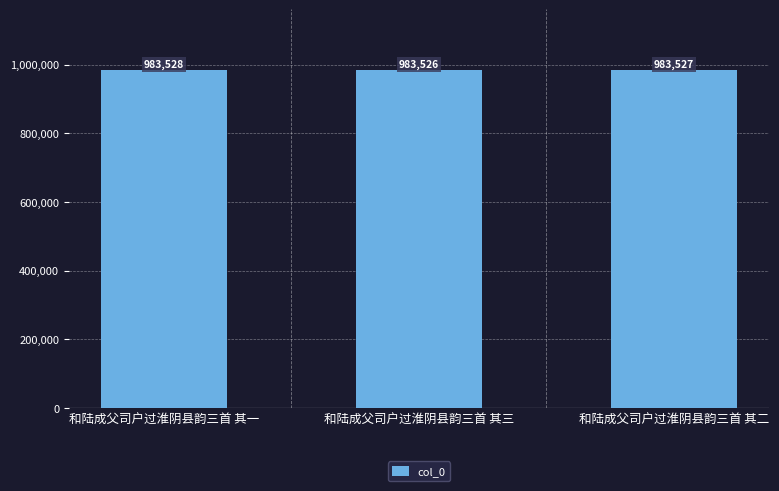

How many data points are less than 983527?

1